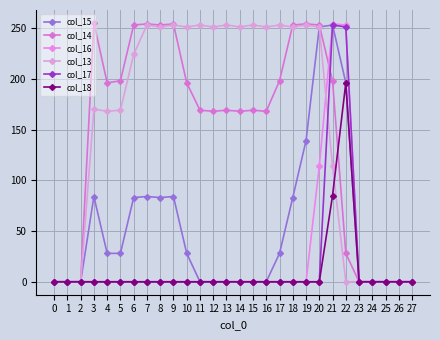

Which series ends up on top after the final intersection of col_16 and col_14?

col_16